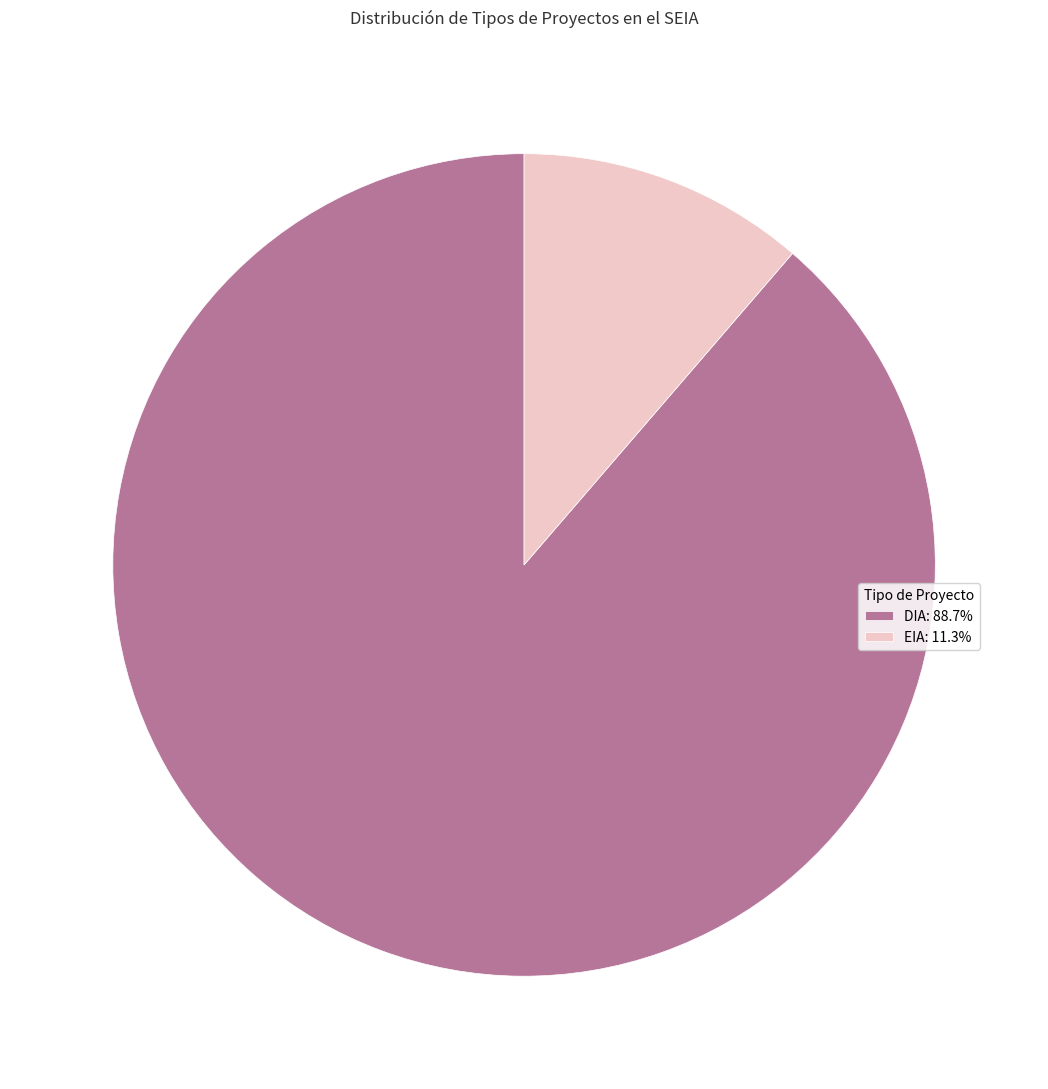

How many slices are in this pie chart?

2